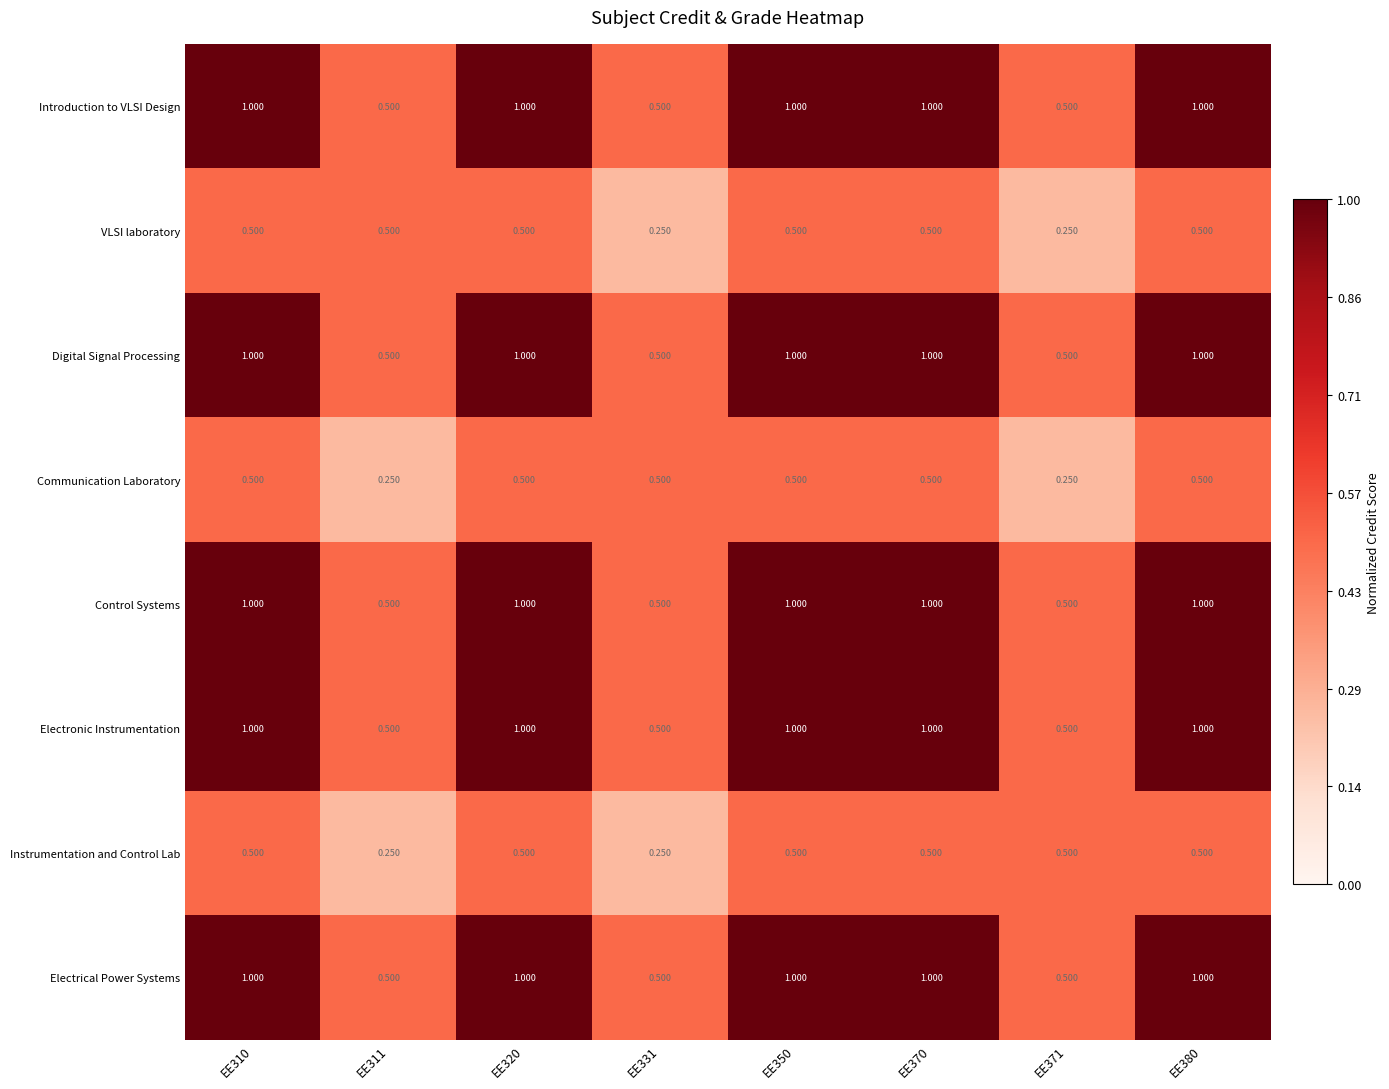

Is the value of Communication Laboratory at EE310 greater than the value of Digital Signal Processing at EE380?

No